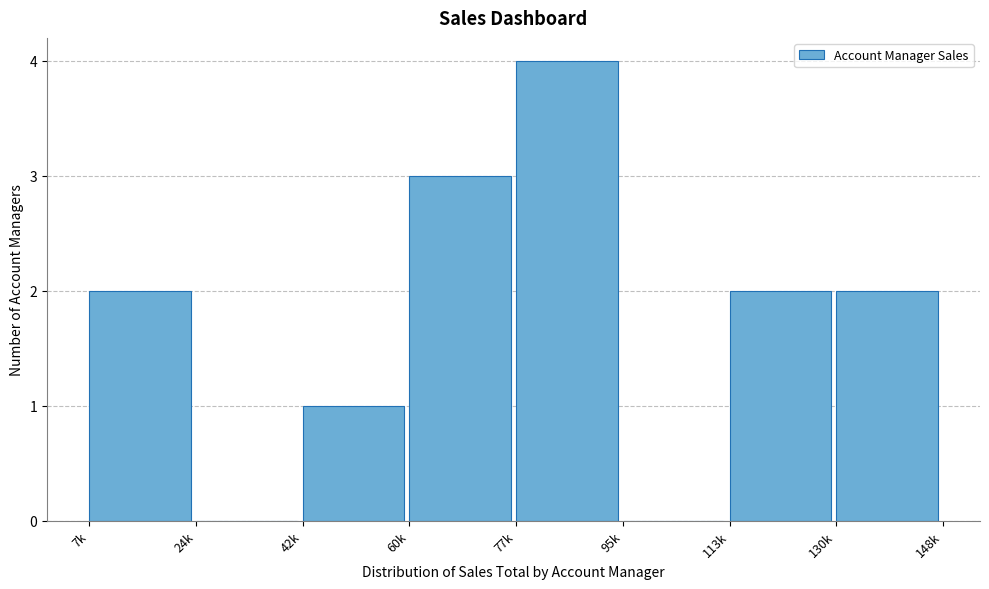

Reading right to left, list all the values displayed in this chart.

130k=2	113k=2	95k=0	77k=4	60k=3	42k=1	24k=0	7k=2